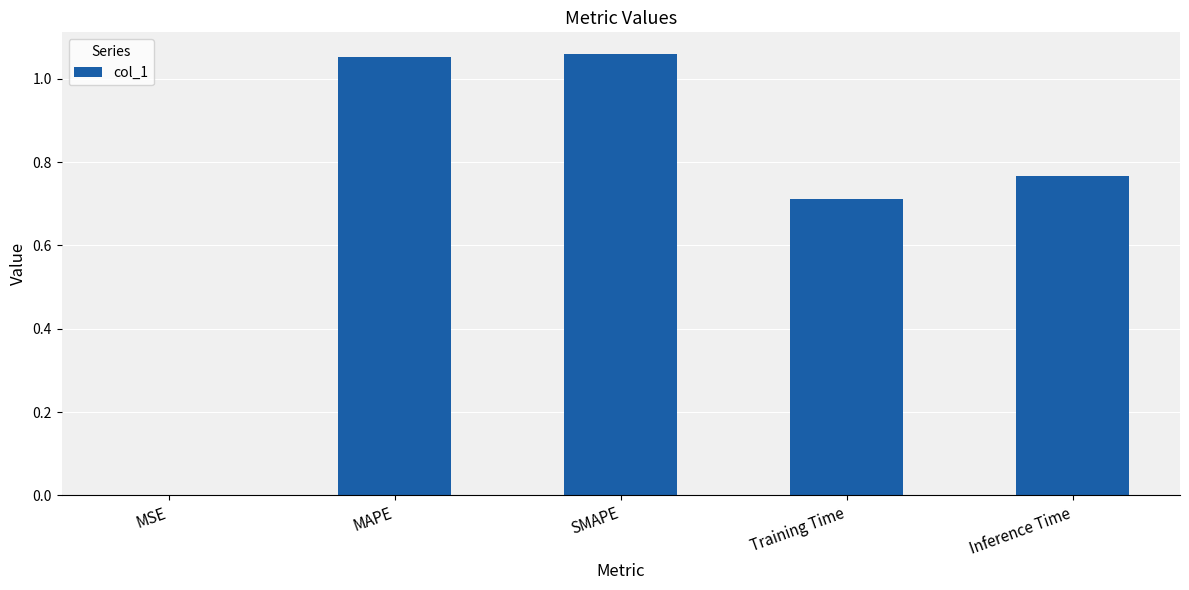

The value at Inference Time is 0.3. True or false?

False